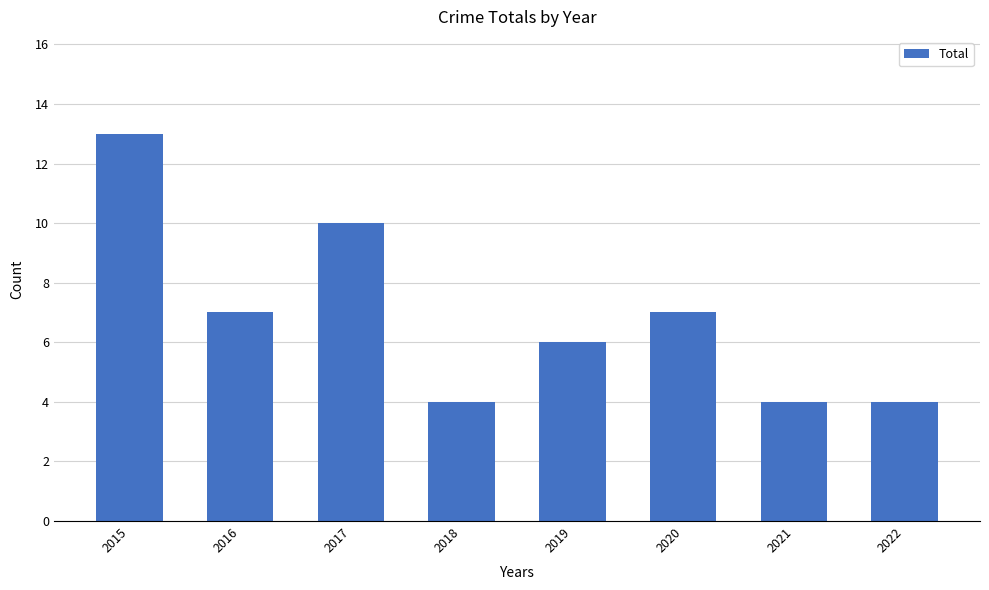

How many bars are there in total?

8